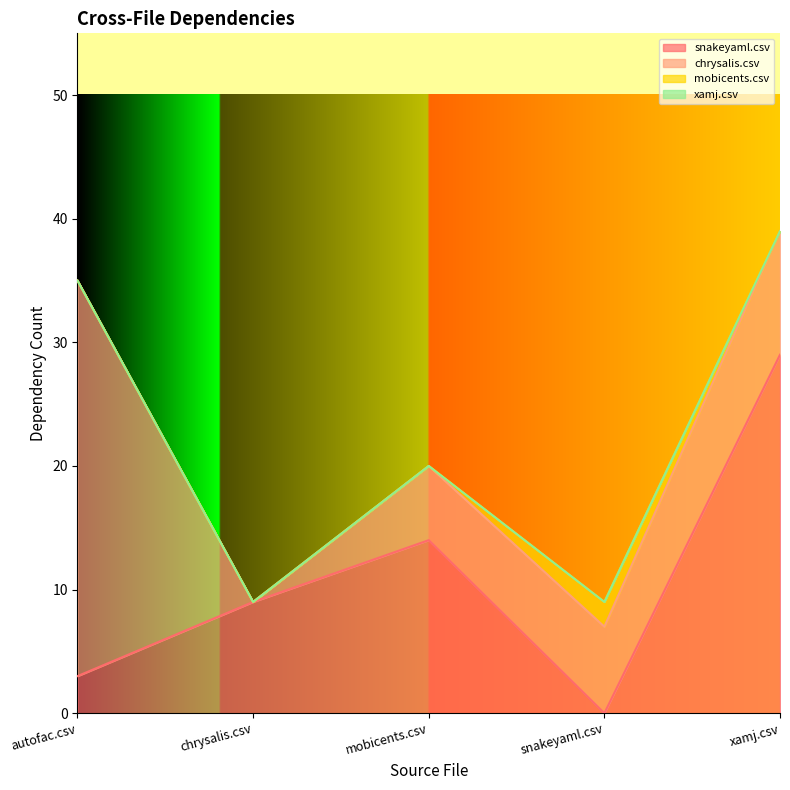

True or false: snakeyaml.csv has more than 1 points higher than both neighbors.

False